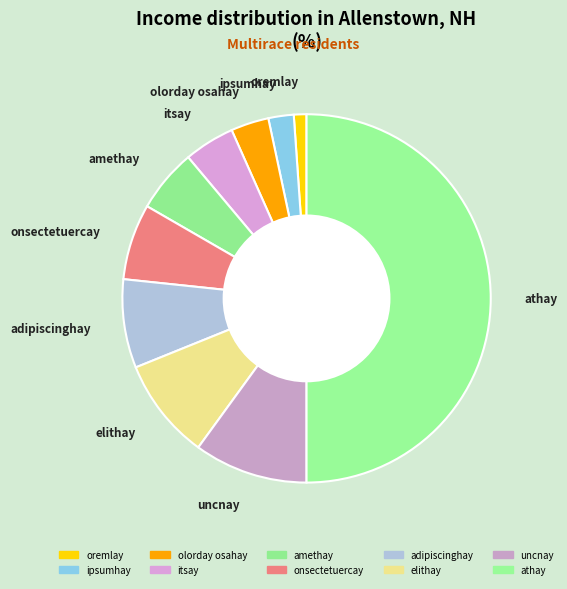

What is the largest slice in the pie chart?

athay